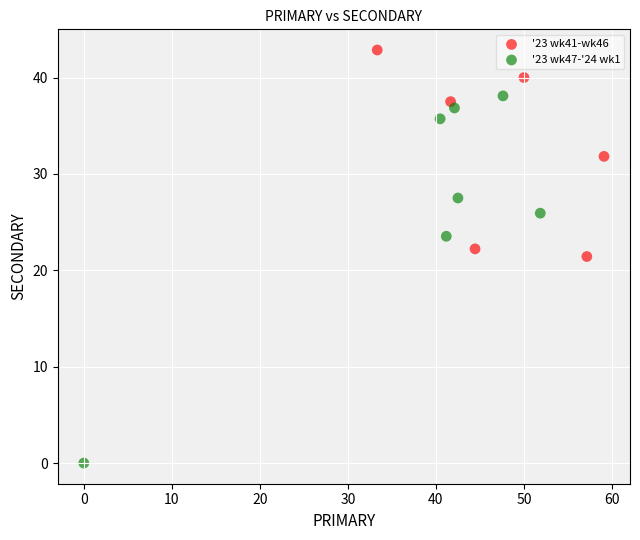

Which series has the widest spread of Y values?

'23 wk47-'24 wk1